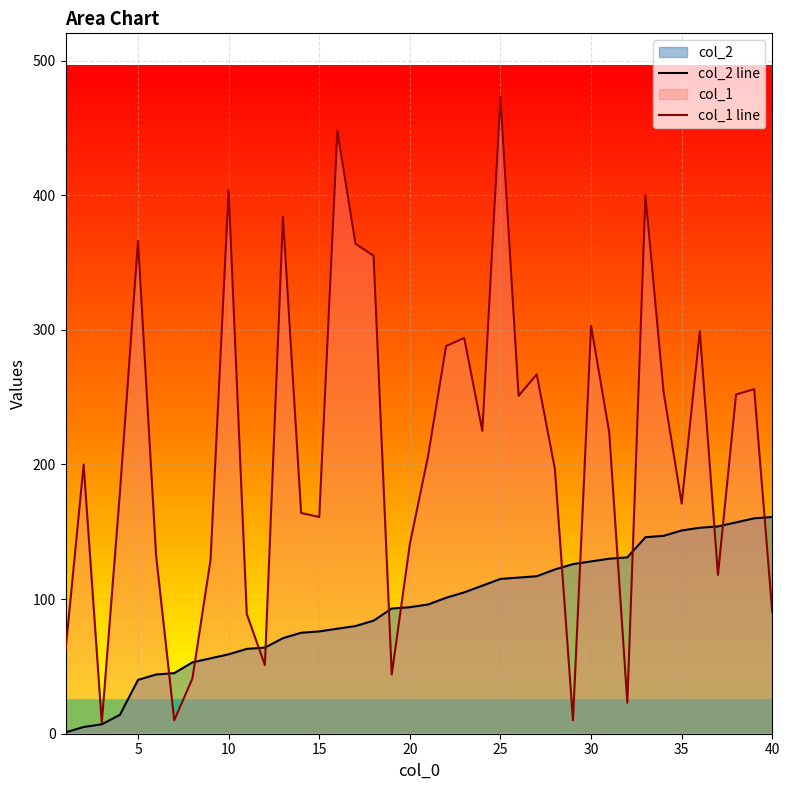

What is the difference between the maximum and minimum values in the col_1 line series?

465